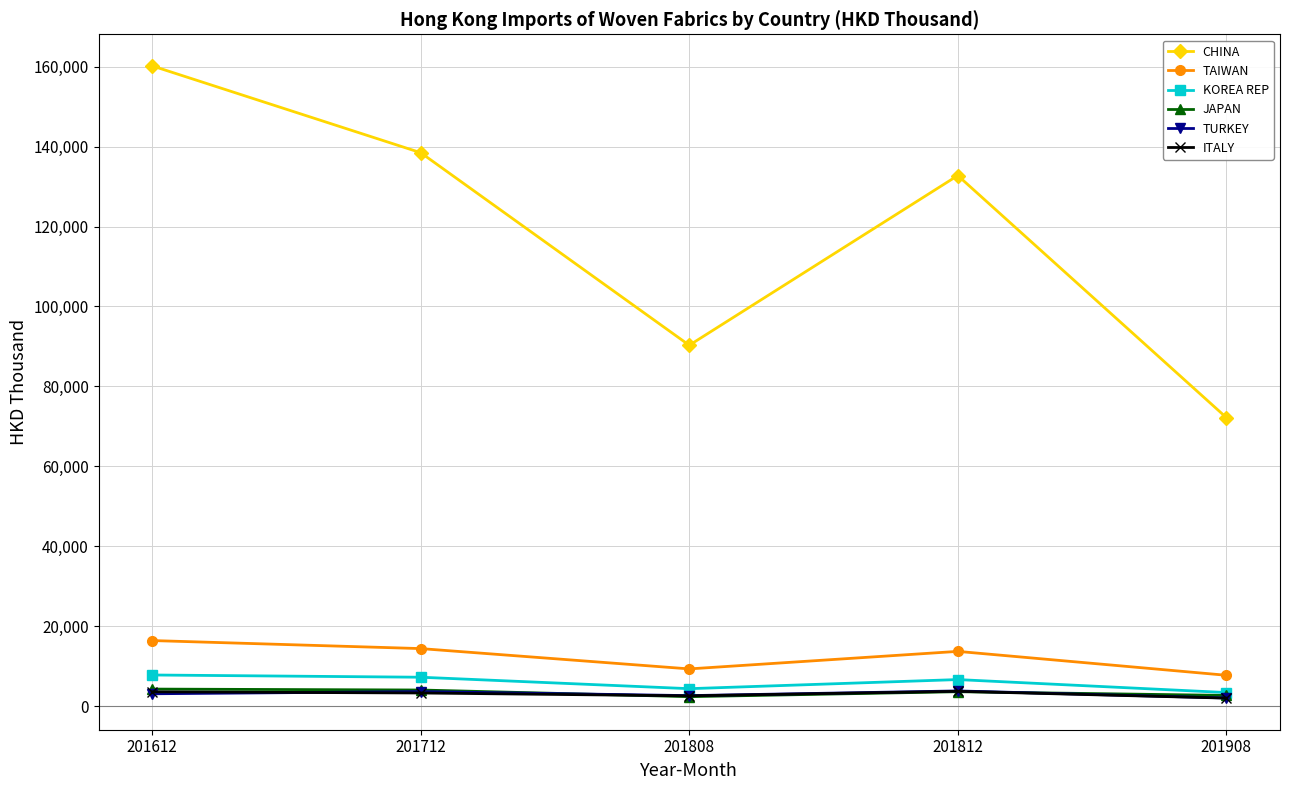

True or false: ITALY and TAIWAN cross at least once.

False